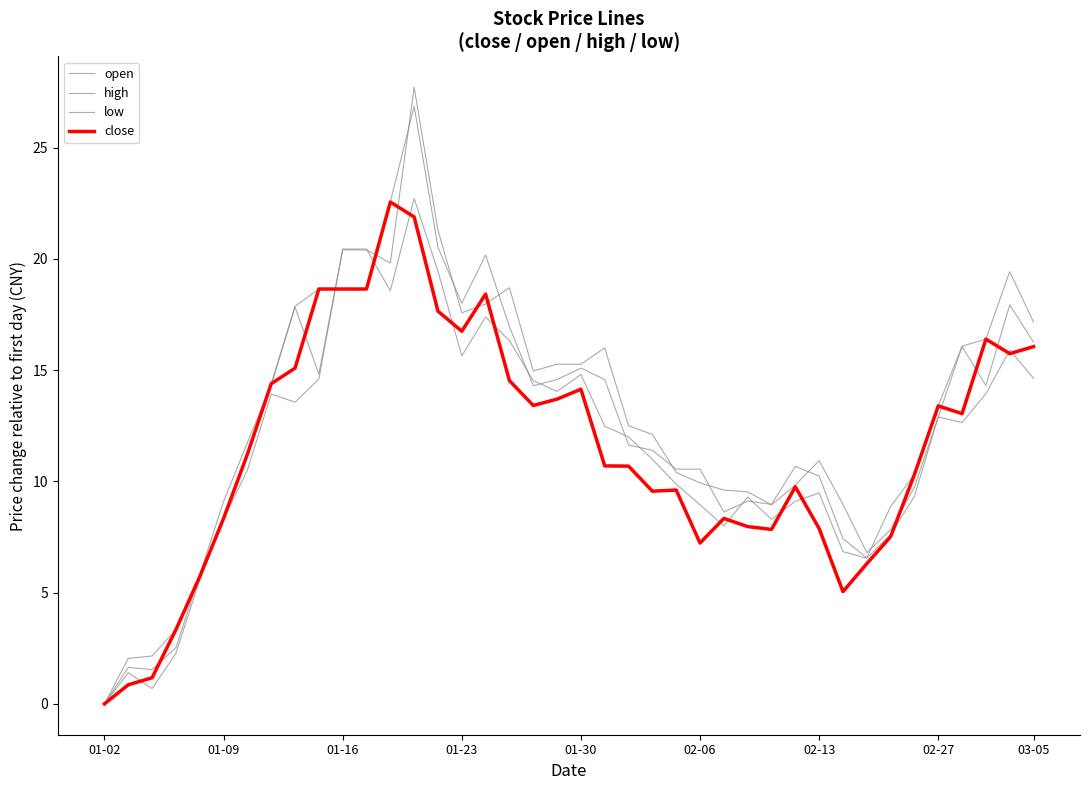

How many interior local valleys does the high series have?

5